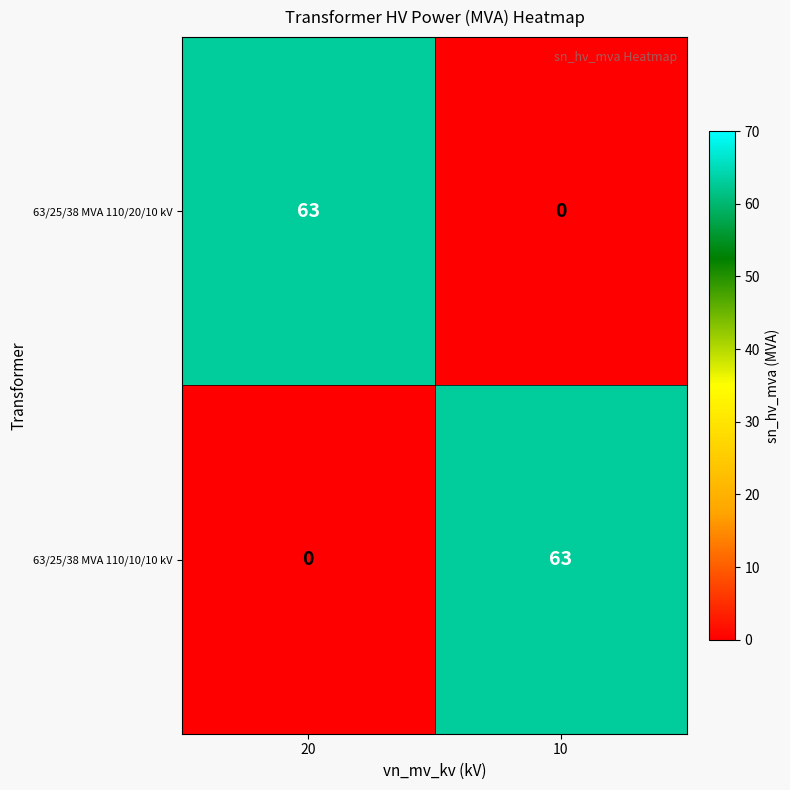

What is the maximum value for 63/25/38 MVA 110/20/10 kV?

63